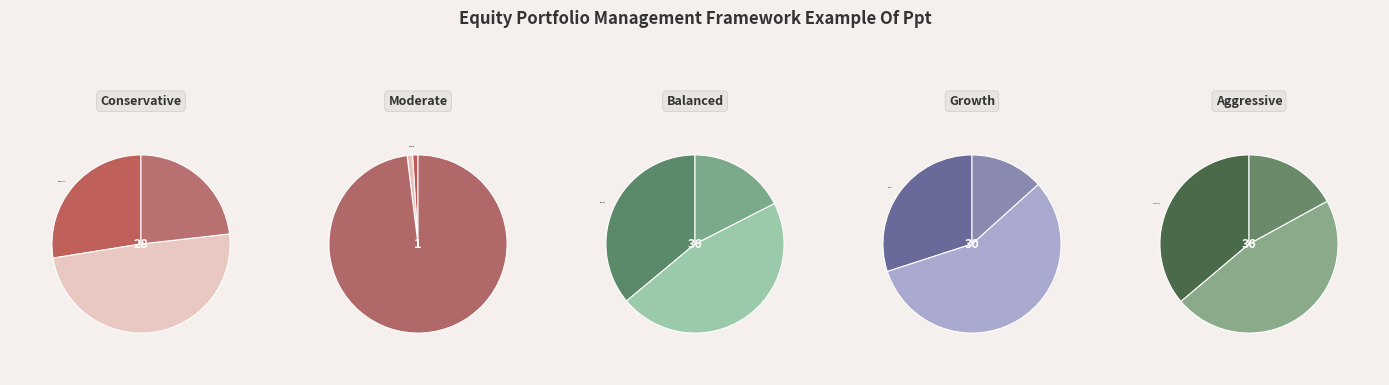

True or false: 2022-10-04 accounts for 13% of the total.

True